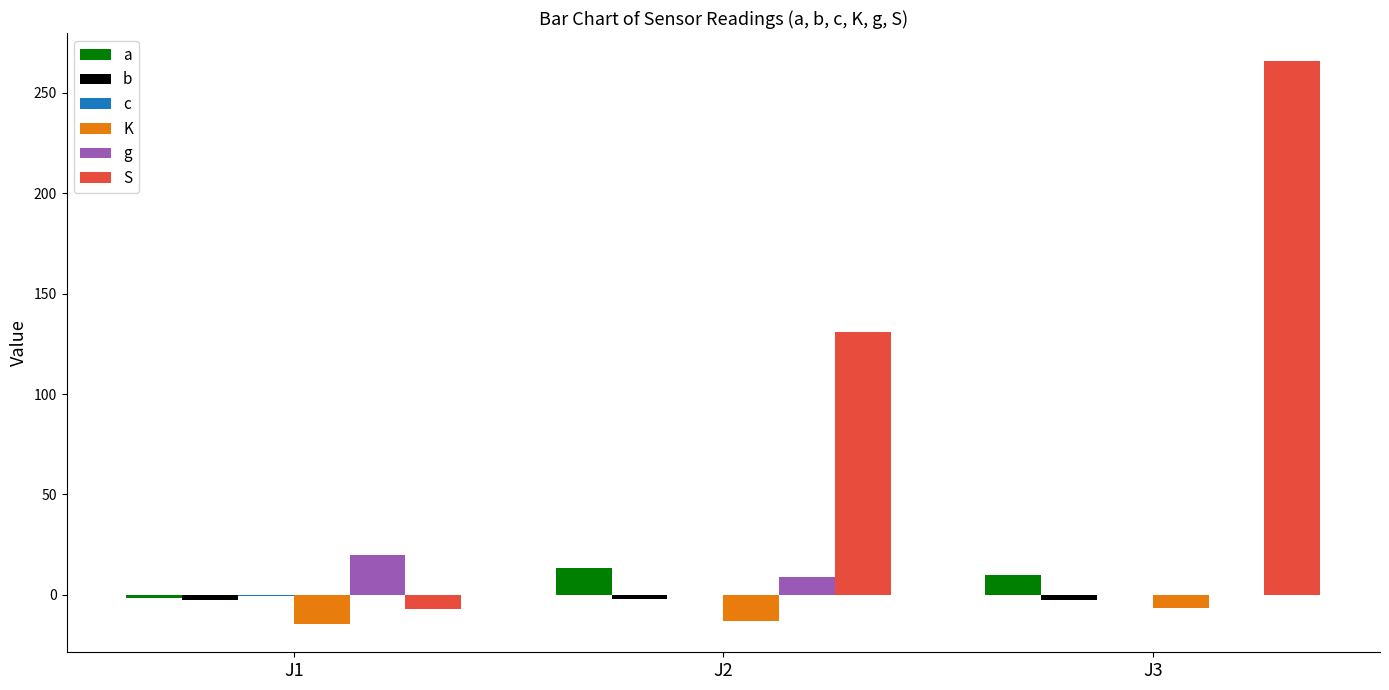

What is the maximum value for K?

-6.8